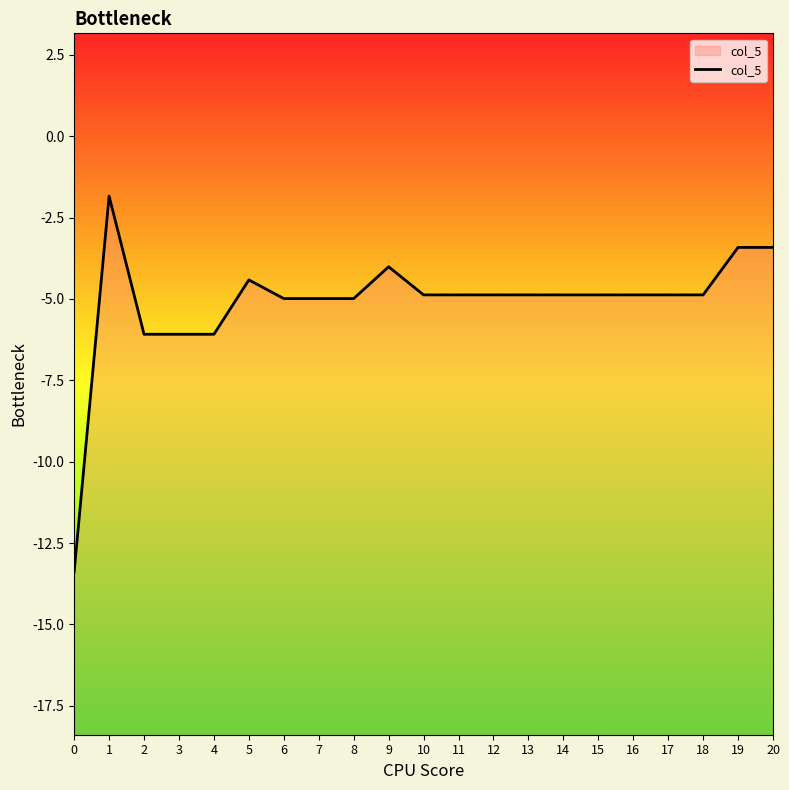

List the labels in order of value, smallest first.

0, 2, 3, 4, 6, 7, 8, 10, 11, 12, 13, 14, 15, 16, 17, 18, 5, 9, 19, 20, 1